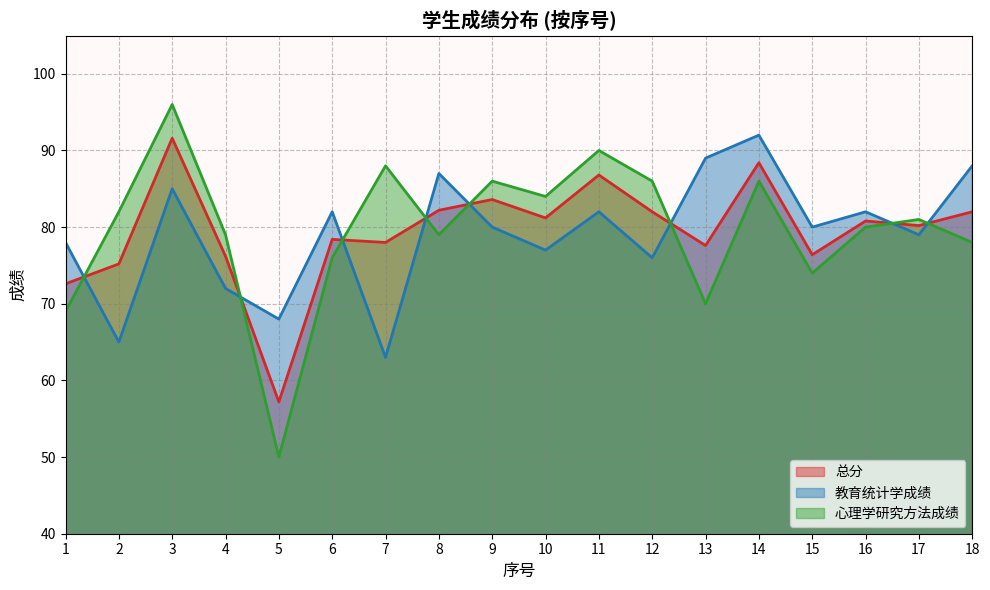

At how many categories does at least one series exceed 65?

18